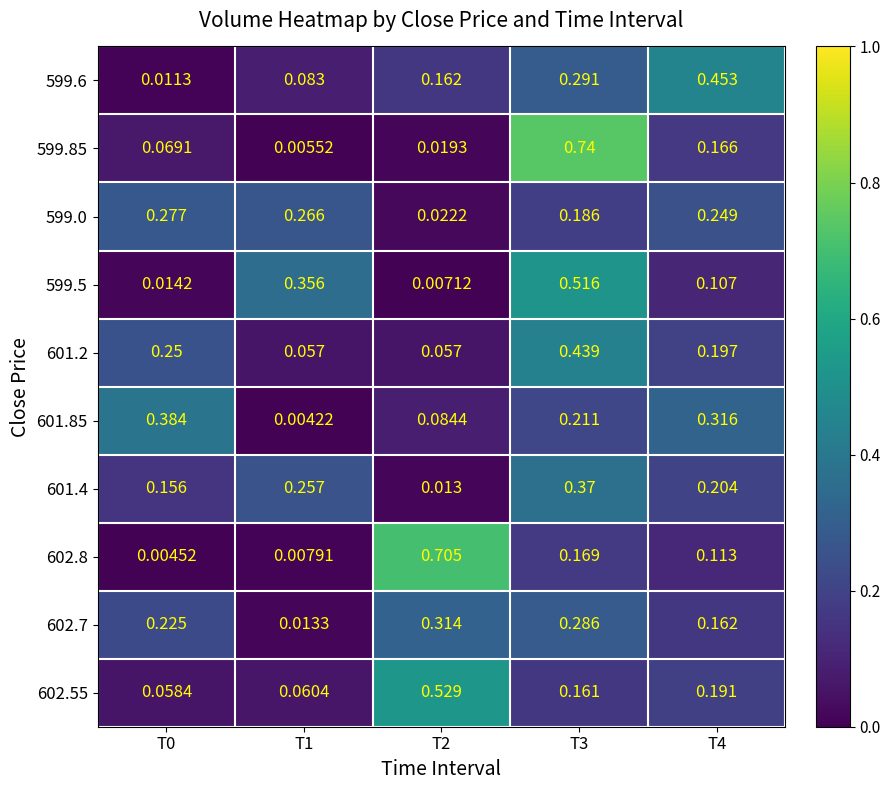

Is the value of 599.6 at T4 greater than the value of 602.7 at T2?

Yes